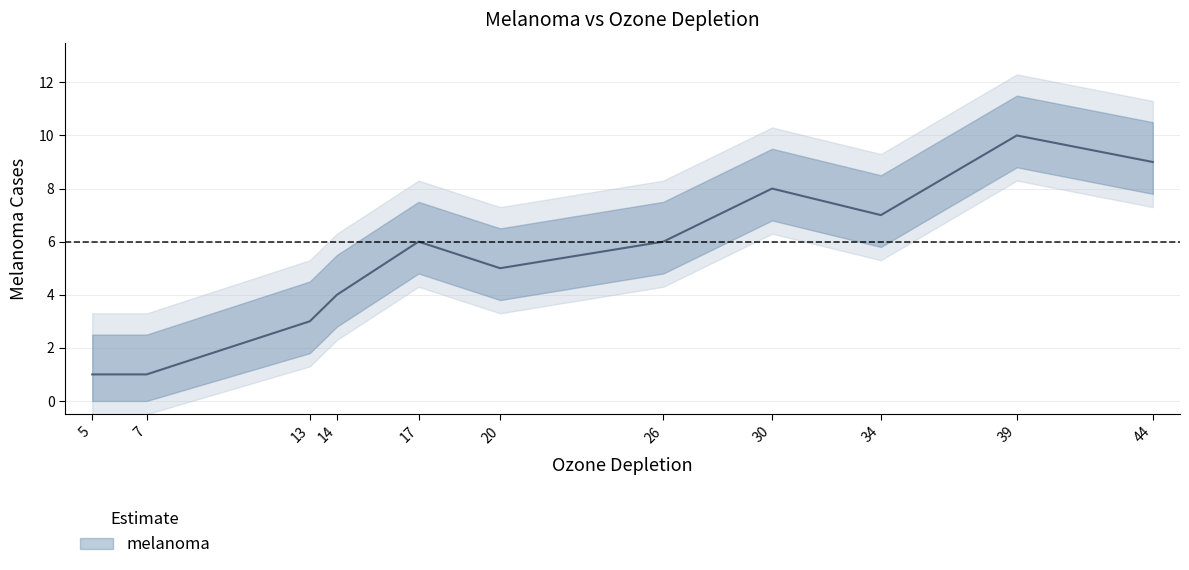

Is this an area chart (filled region under the line)?

No